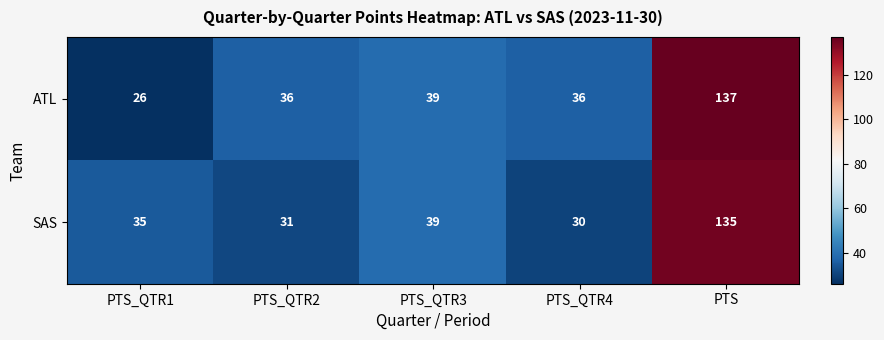

What is the spread (max minus min) of values at PTS_QTR4?

6